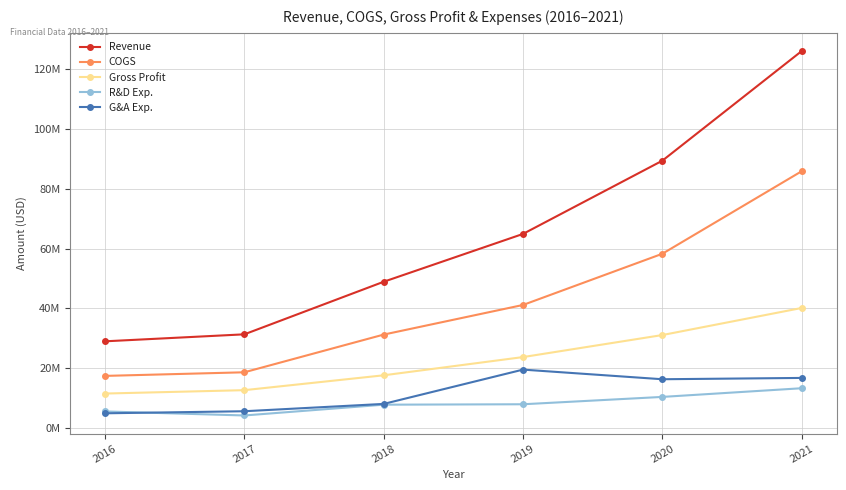

Is the value of G&A Exp. at 2021 greater than the value of R&D Exp. at 2020?

Yes